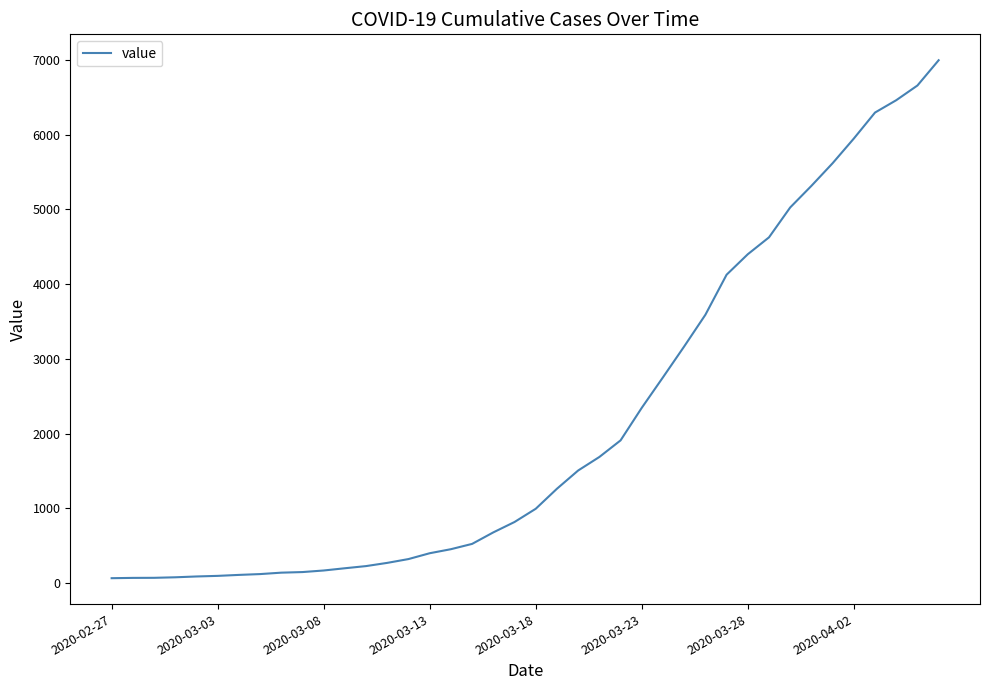

What is the difference between the second highest and second lowest values?

6589